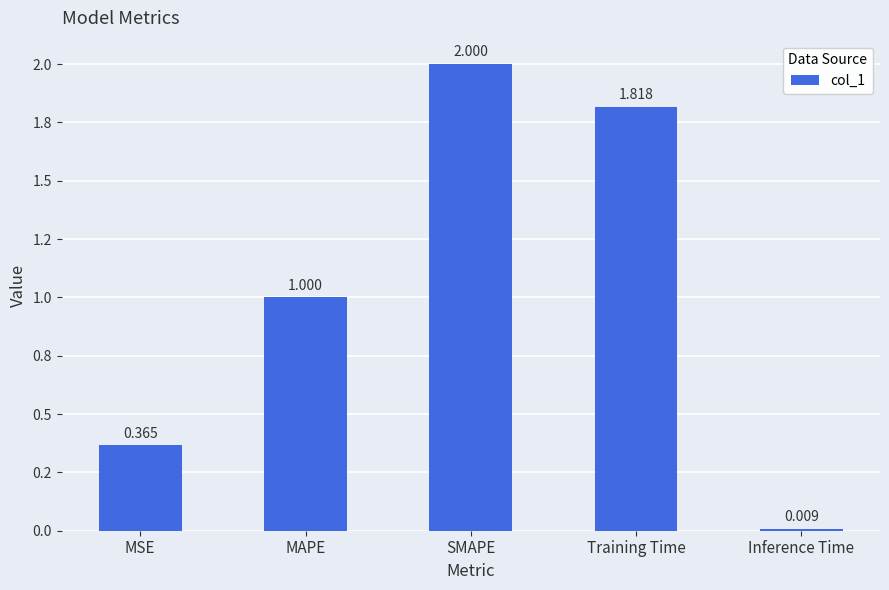

Does the chart contain any negative values?

No